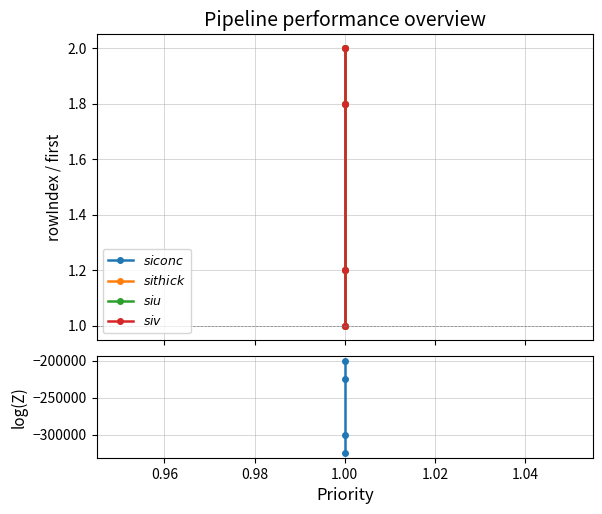

How many data points in rowIndex metric are less than -225000?

2